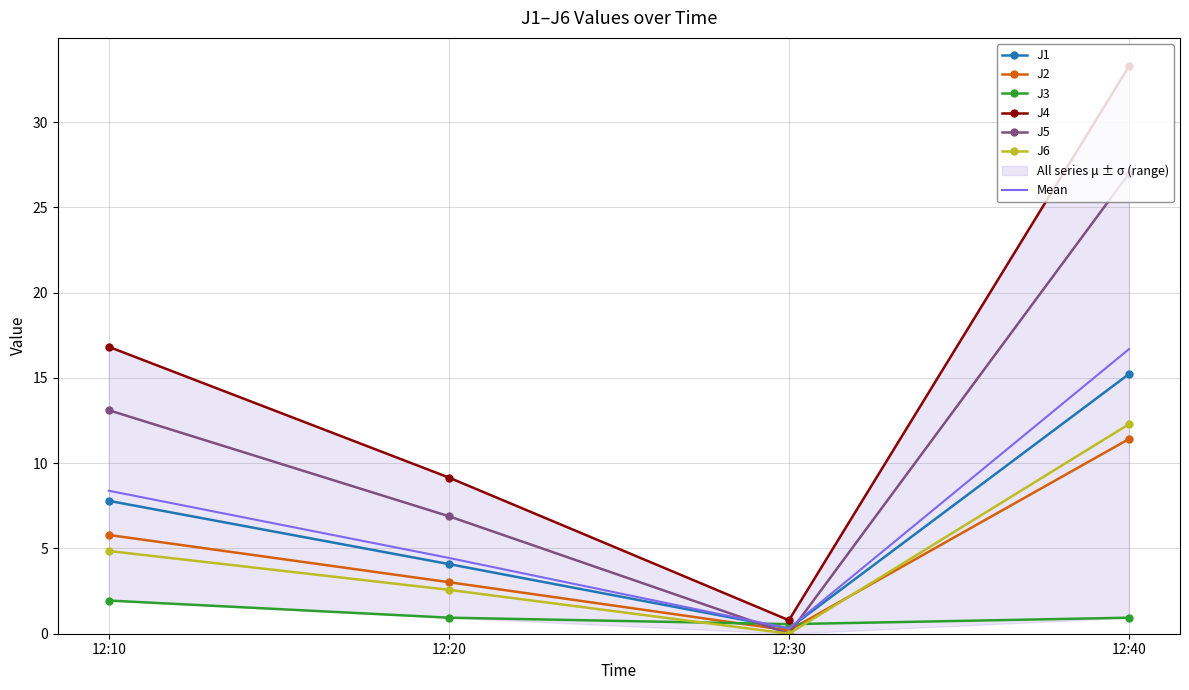

At which label is J1 closest to 7?

12:10